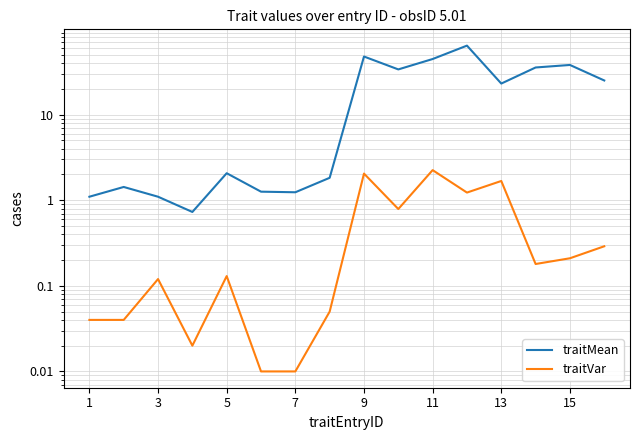

Between 7 and 9, which is larger?

9